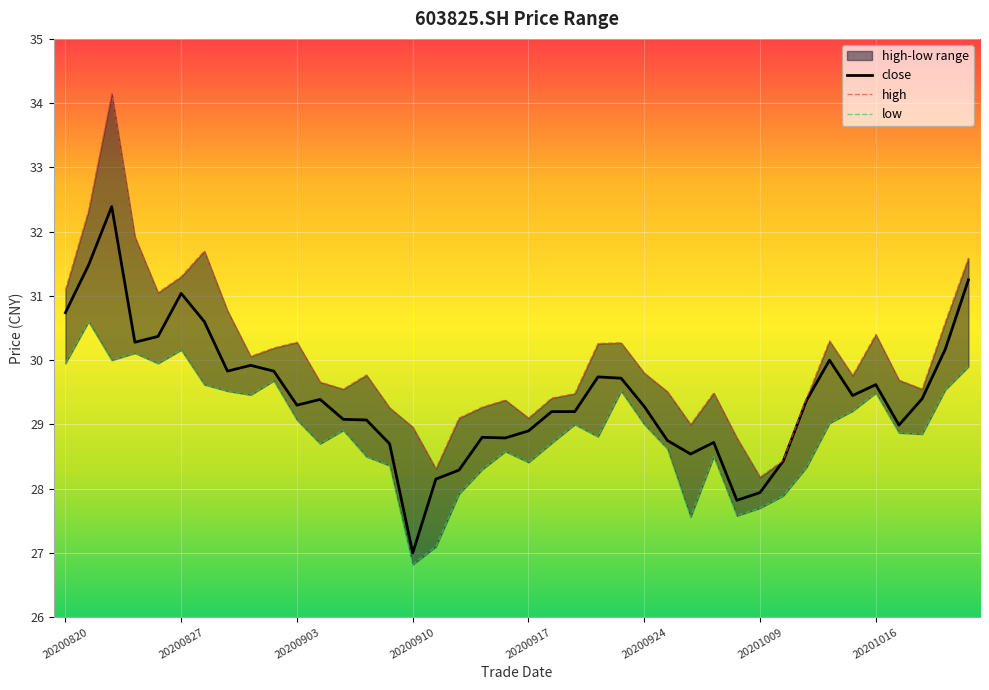

How many categories are shown in the chart?

40